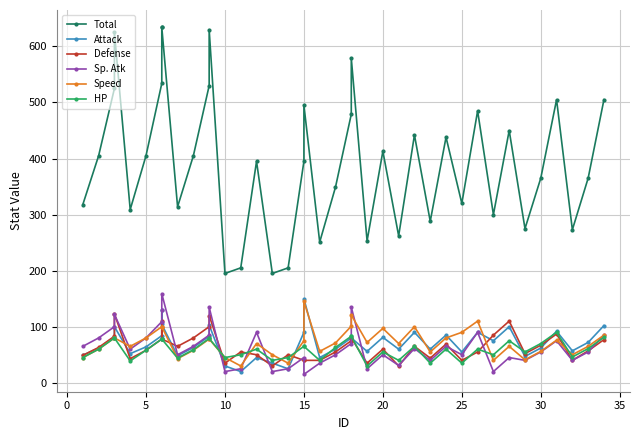

Which series has the largest total across all categories?

Total